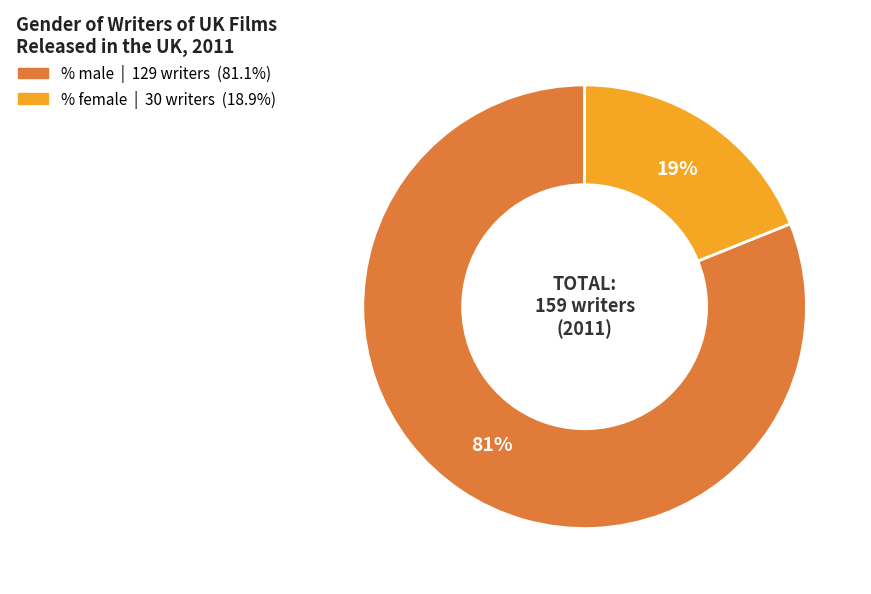

Count the number of slices in the pie.

2